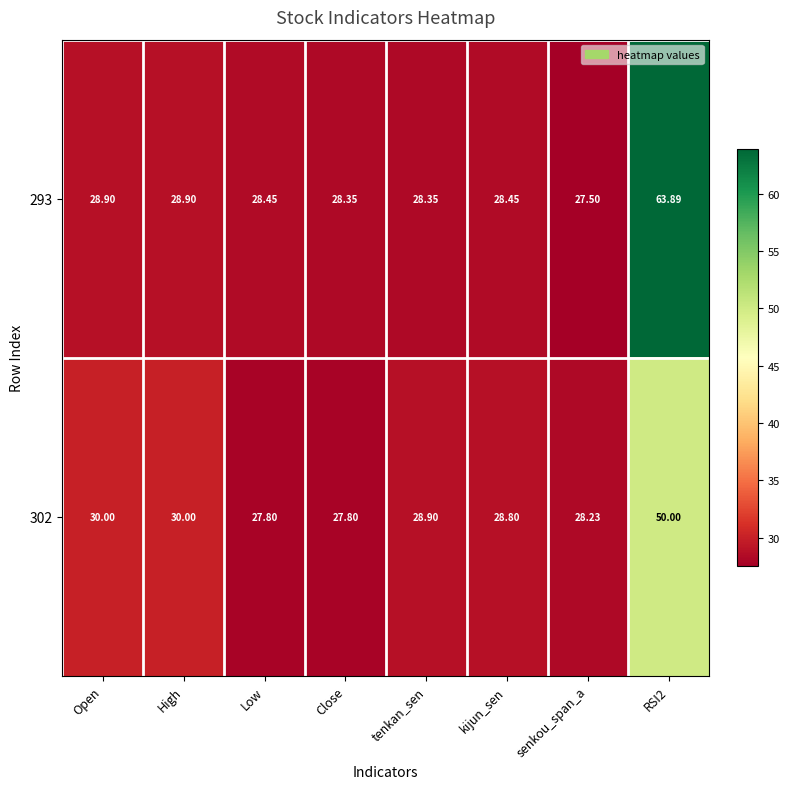

Which label corresponds to the smallest value in the chart?

senkou_span_a